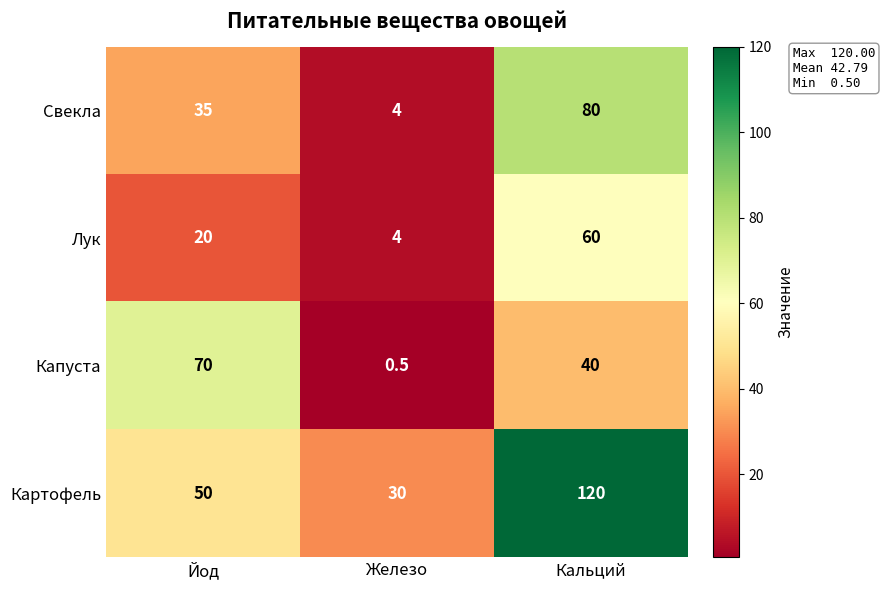

Between Йод and Кальций, which series saw the biggest shift?

Картофель